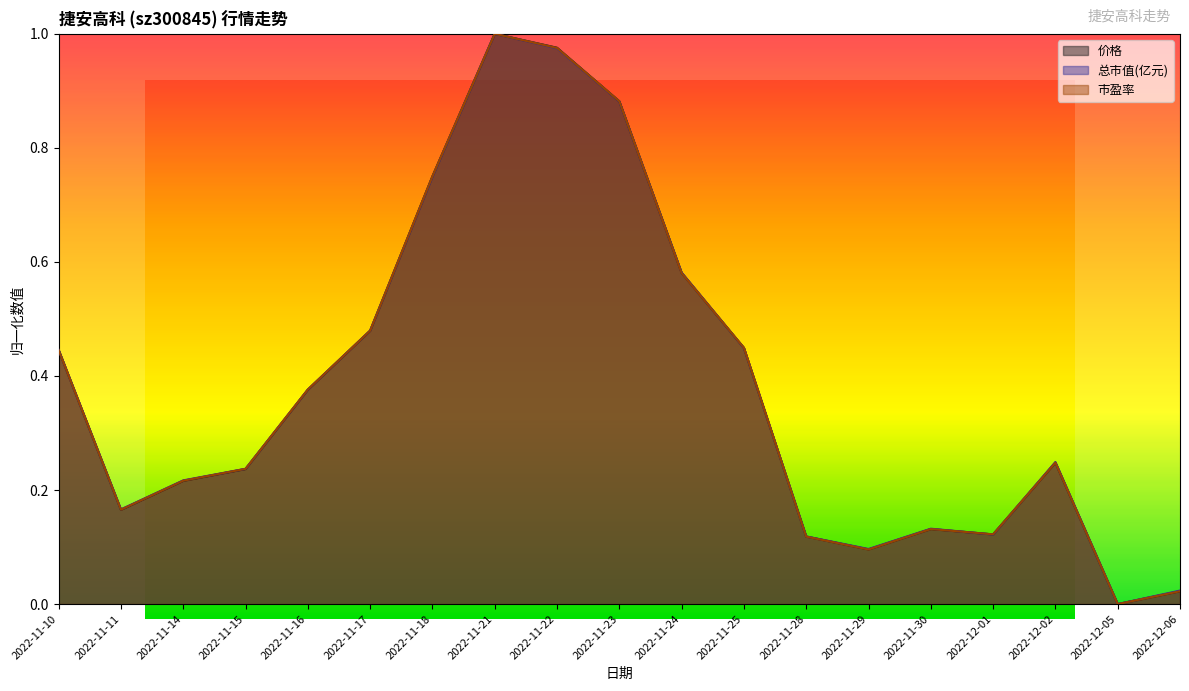

After their last crossing, which series has the higher values: 价格 or 市盈率?

市盈率